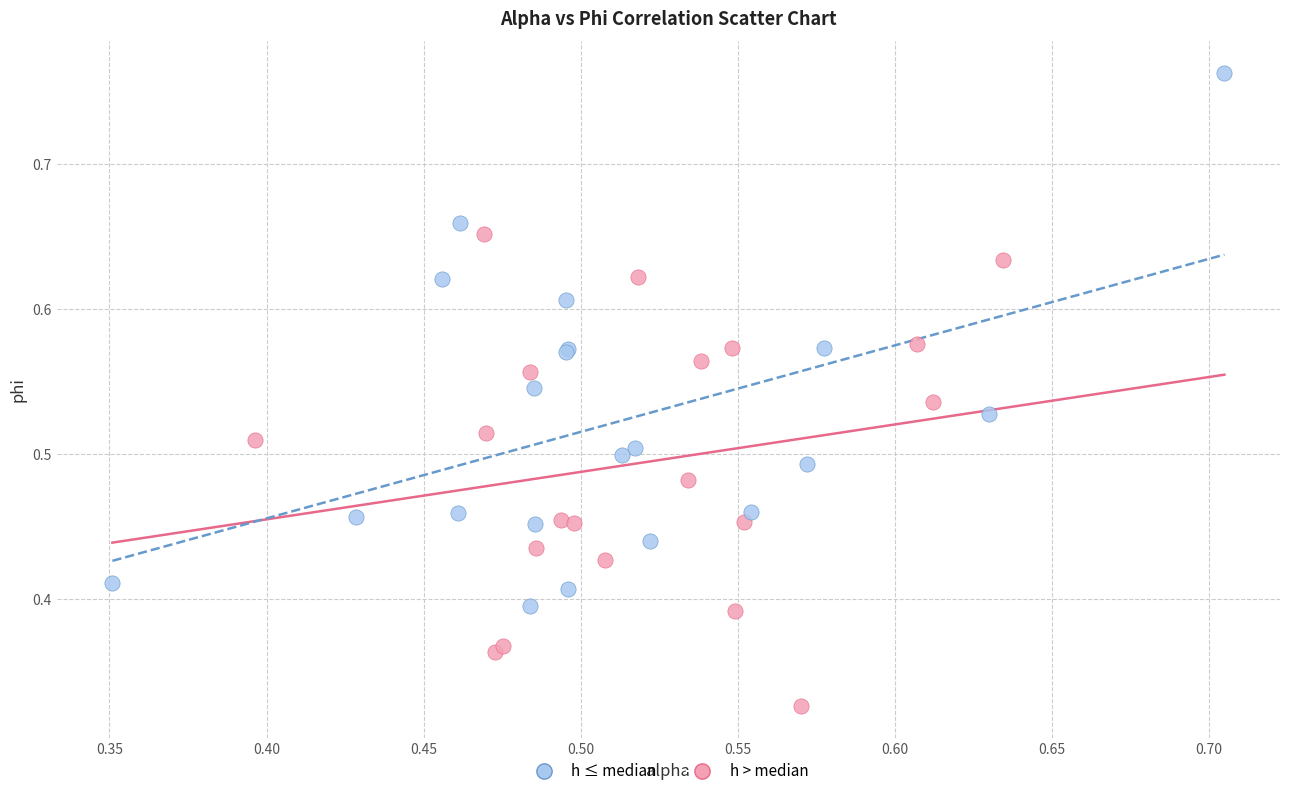

Which series has the widest spread of Y values?

h ≤ median